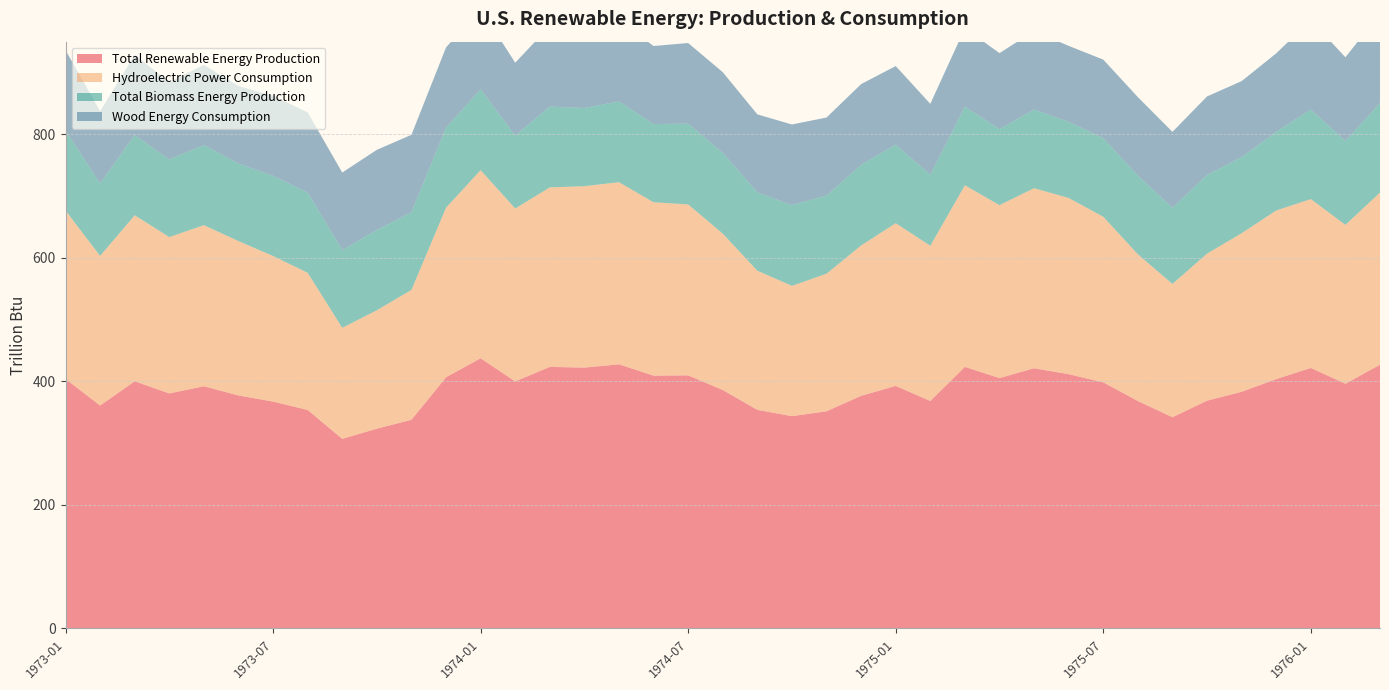

Reading right to left, extract all data points from this chart.

Total Renewable Energy Production: 1976-03=427.0	1976-02=396.2	1976-01=421.8	1975-12=403.7	1975-11=383.2	1975-10=368.8	1975-09=342.0	1975-08=368.2	1975-07=398.5	1975-06=411.6	1975-05=421.3	1975-04=405.4	1975-03=423.5	1975-02=368.3	1975-01=392.8	1974-12=376.6	1974-11=351.6	1974-10=343.7	1974-09=353.9	1974-08=386.1	1974-07=409.7	1974-06=409.3	1974-05=427.7	1974-04=422.3	1974-03=423.5	1974-02=399.9	1974-01=437.5	1973-12=406.7	1973-11=337.8	1973-10=323.5	1973-09=307.0	1973-08=353.8	1973-07=367.3	1973-06=377.2	1973-05=392.1	1973-04=380.5	1973-03=400.2	1973-02=360.9	1973-01=404.0
Hydroelectric Power Consumption: 1976-03=278.6	1976-02=257.3	1976-01=273.3	1975-12=273.0	1975-11=256.7	1975-10=238.1	1975-09=215.8	1975-08=237.6	1975-07=268.1	1975-06=285.3	1975-05=291.5	1975-04=279.9	1975-03=294.0	1975-02=251.3	1975-01=263.4	1974-12=243.4	1974-11=222.7	1974-10=211.0	1974-09=225.3	1974-08=253.2	1974-07=276.8	1974-06=280.7	1974-05=294.8	1974-04=293.7	1974-03=290.6	1974-02=279.9	1974-01=304.5	1973-12=274.4	1973-11=210.3	1973-10=191.7	1973-09=179.7	1973-08=222.1	1973-07=235.7	1973-06=249.9	1973-05=260.8	1973-04=253.2	1973-03=268.8	1973-02=242.2	1973-01=272.7
Total Biomass Energy Production: 1976-03=145.1	1976-02=135.7	1976-01=145.0	1975-12=127.3	1975-11=123.2	1975-10=127.3	1975-09=123.2	1975-08=127.3	1975-07=127.3	1975-06=123.2	1975-05=127.3	1975-04=123.1	1975-03=127.3	1975-02=114.9	1975-01=127.3	1974-12=130.7	1974-11=126.5	1974-10=130.7	1974-09=126.6	1974-08=130.8	1974-07=130.8	1974-06=126.6	1974-05=130.8	1974-04=126.6	1974-03=130.7	1974-02=118.1	1974-01=130.8	1973-12=129.8	1973-11=125.6	1973-10=130.0	1973-09=125.8	1973-08=129.9	1973-07=129.8	1973-06=125.6	1973-05=129.8	1973-04=125.6	1973-03=129.9	1973-02=117.3	1973-01=129.8
Wood Energy Consumption: 1976-03=144.9	1976-02=135.6	1976-01=144.9	1975-12=127.1	1975-11=123.0	1975-10=127.2	1975-09=123.1	1975-08=127.1	1975-07=127.1	1975-06=123.0	1975-05=127.1	1975-04=123.0	1975-03=127.1	1975-02=114.8	1975-01=127.1	1974-12=130.6	1974-11=126.4	1974-10=130.6	1974-09=126.5	1974-08=130.6	1974-07=130.5	1974-06=126.4	1974-05=130.7	1974-04=126.4	1974-03=130.6	1974-02=117.9	1974-01=130.7	1973-12=129.7	1973-11=125.5	1973-10=129.8	1973-09=125.6	1973-08=129.7	1973-07=129.6	1973-06=125.4	1973-05=129.6	1973-04=125.5	1973-03=129.8	1973-02=117.2	1973-01=129.6